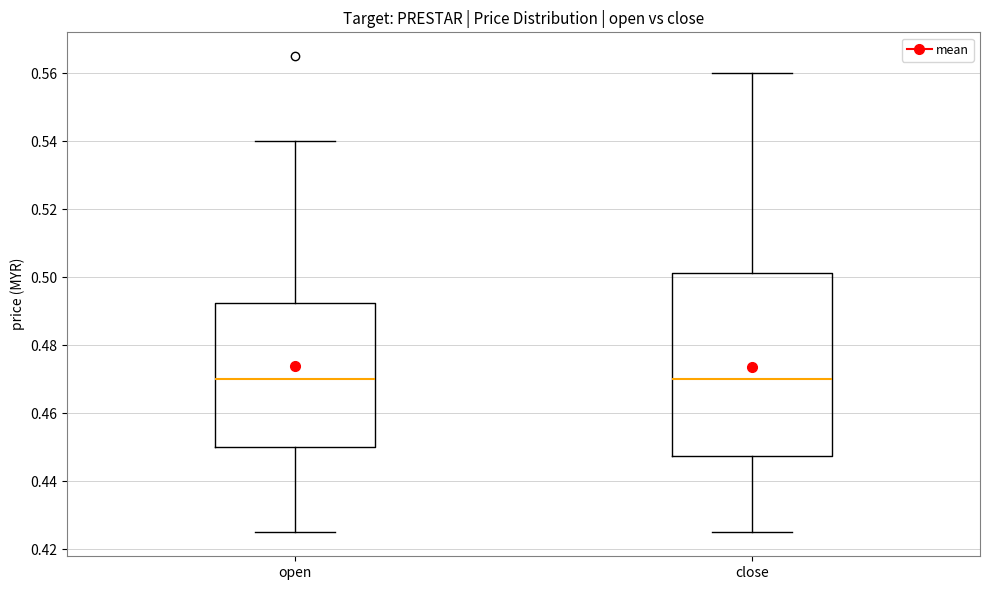

Comparing the boxes themselves (not the whiskers), which one is the tallest?

close